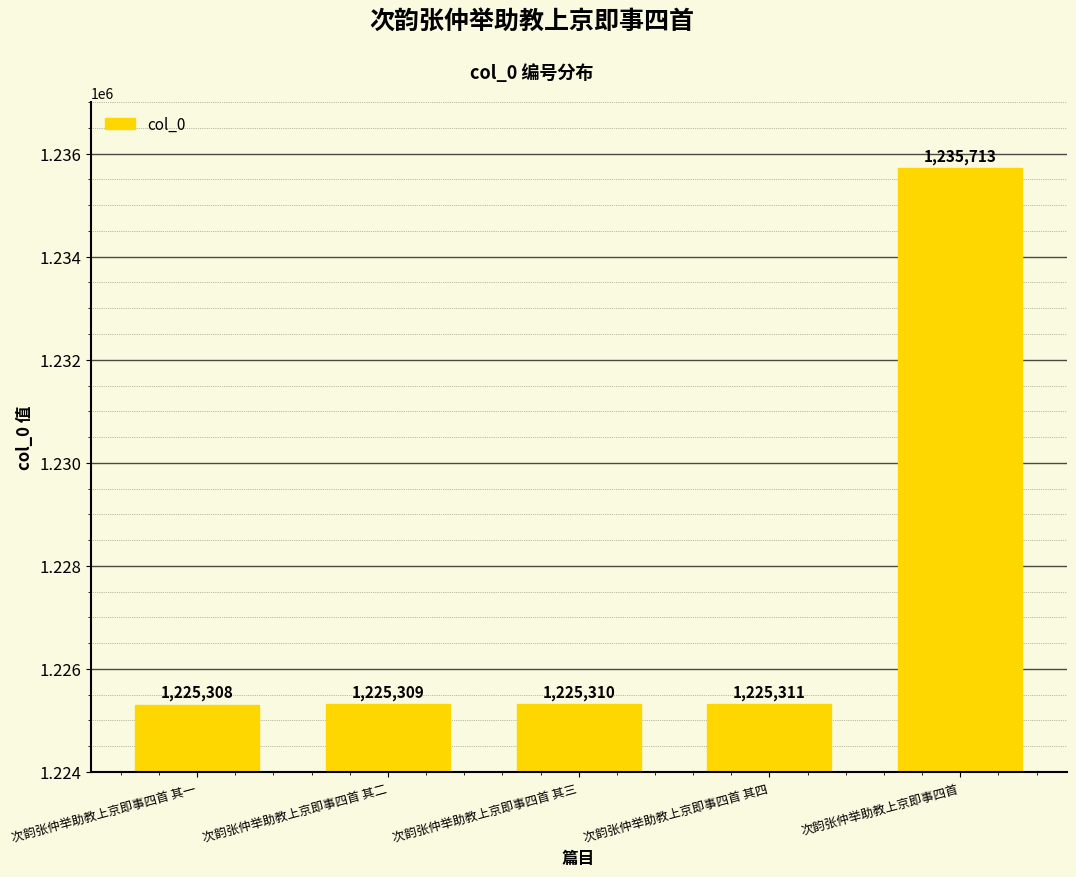

What is the average value?

1227390